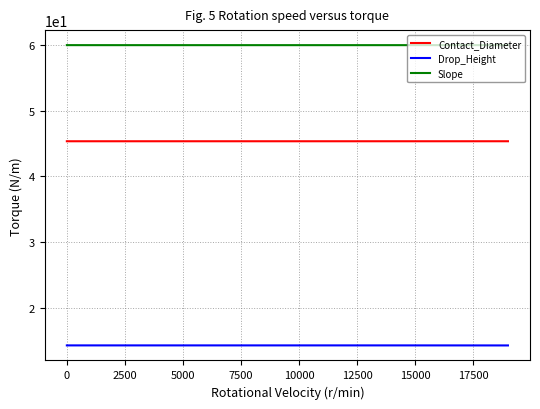

What is the greatest value displayed?

60.0